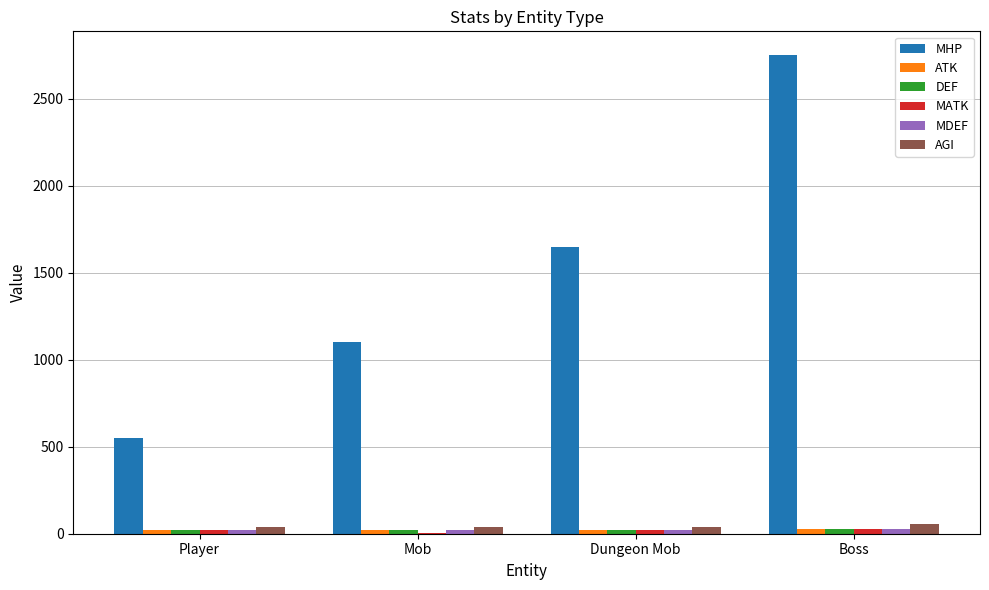

What is the highest value of the MHP series?

2750.0